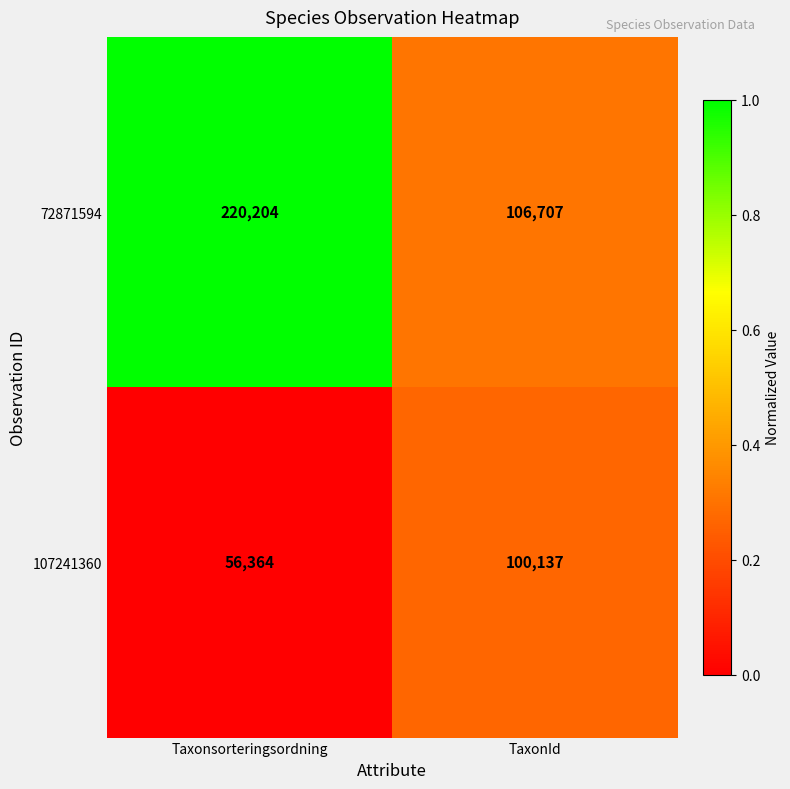

What is the total value across all series at Taxonsorteringsordning?

276568